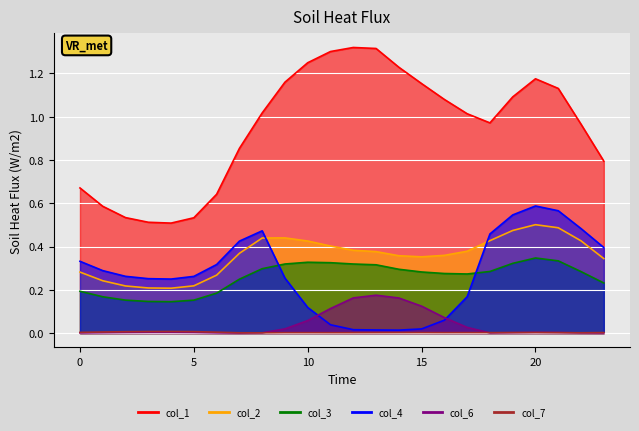

At which category does col_2 reach its first local peak?

9